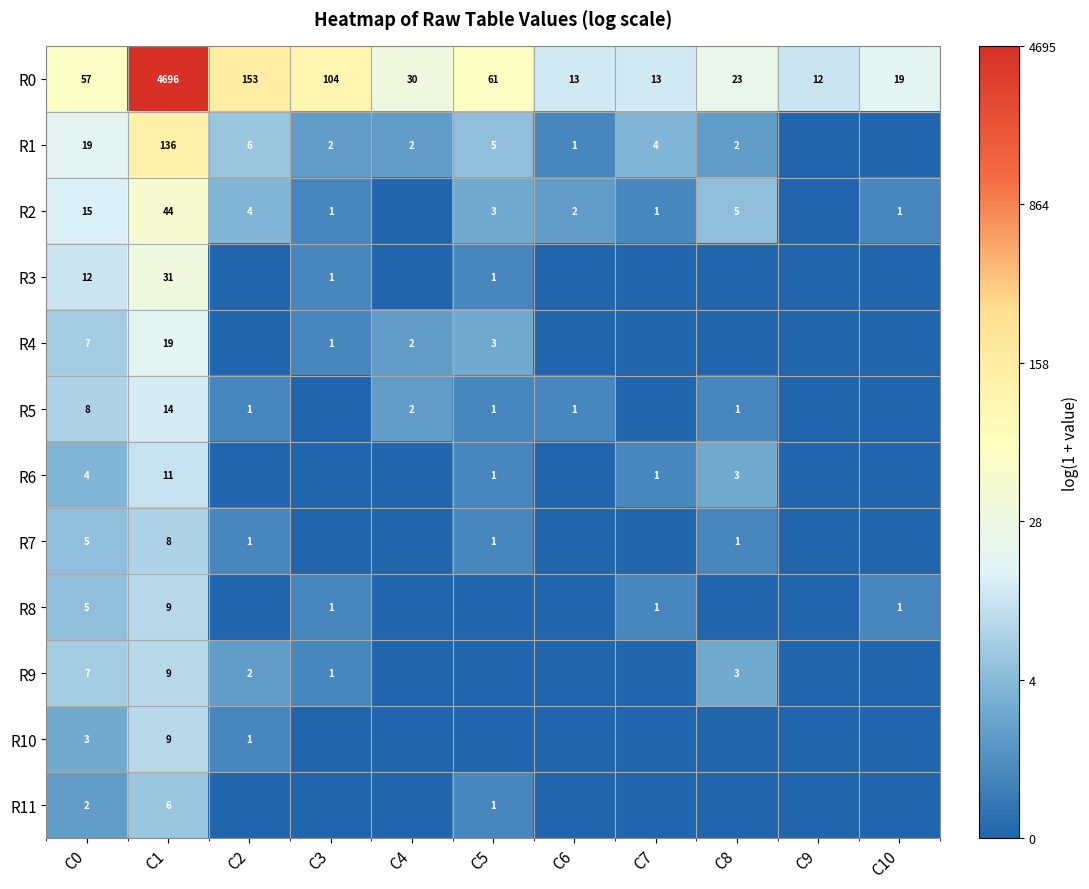

True or false: R7 has a value of 8 at C1.

True